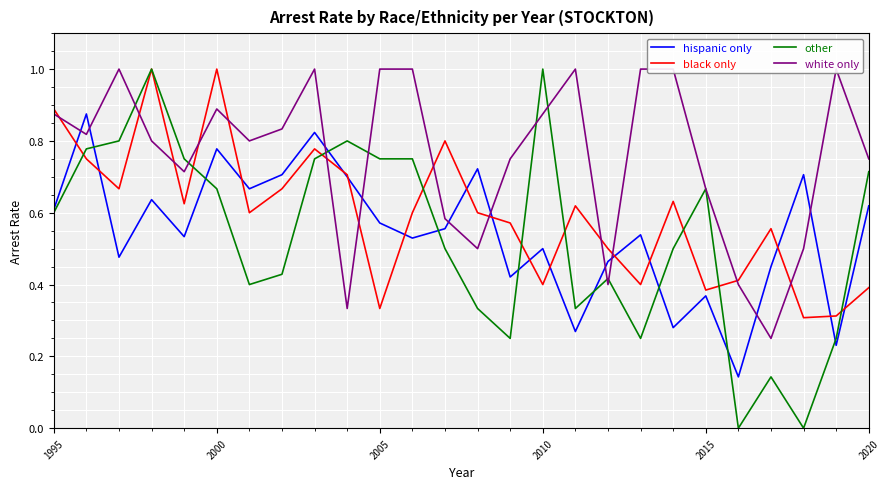

Is it true that hispanic only equals 0.1 at 2015?

False